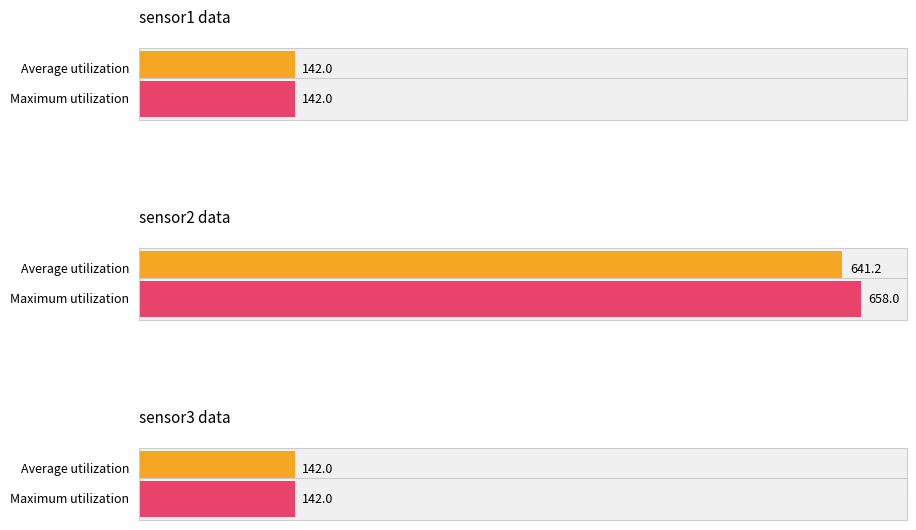

Does the chart contain stacked bars?

No